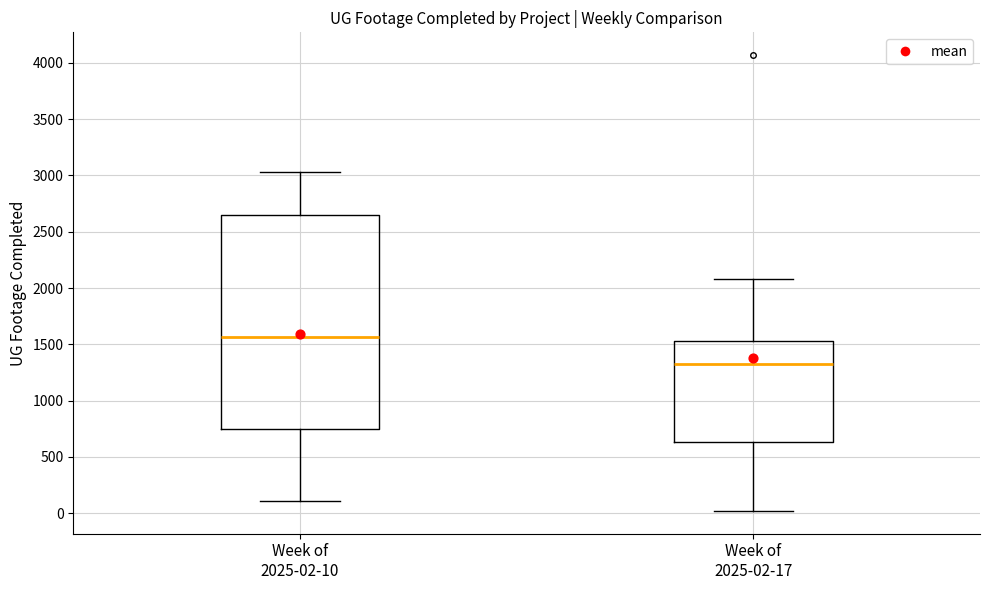

Reading left to right, read every box against the y-axis: the position of its median line, the range the box covers, and the ends of its whiskers. The values are not printed on the chart, so give them approximately, as read against the axis.

Week of 2025-02-10: median 1550, box 750 to 2650, whiskers 100 to 3050
Week of 2025-02-17: median 1300, box 650 to 1550, whiskers 0 to 2100